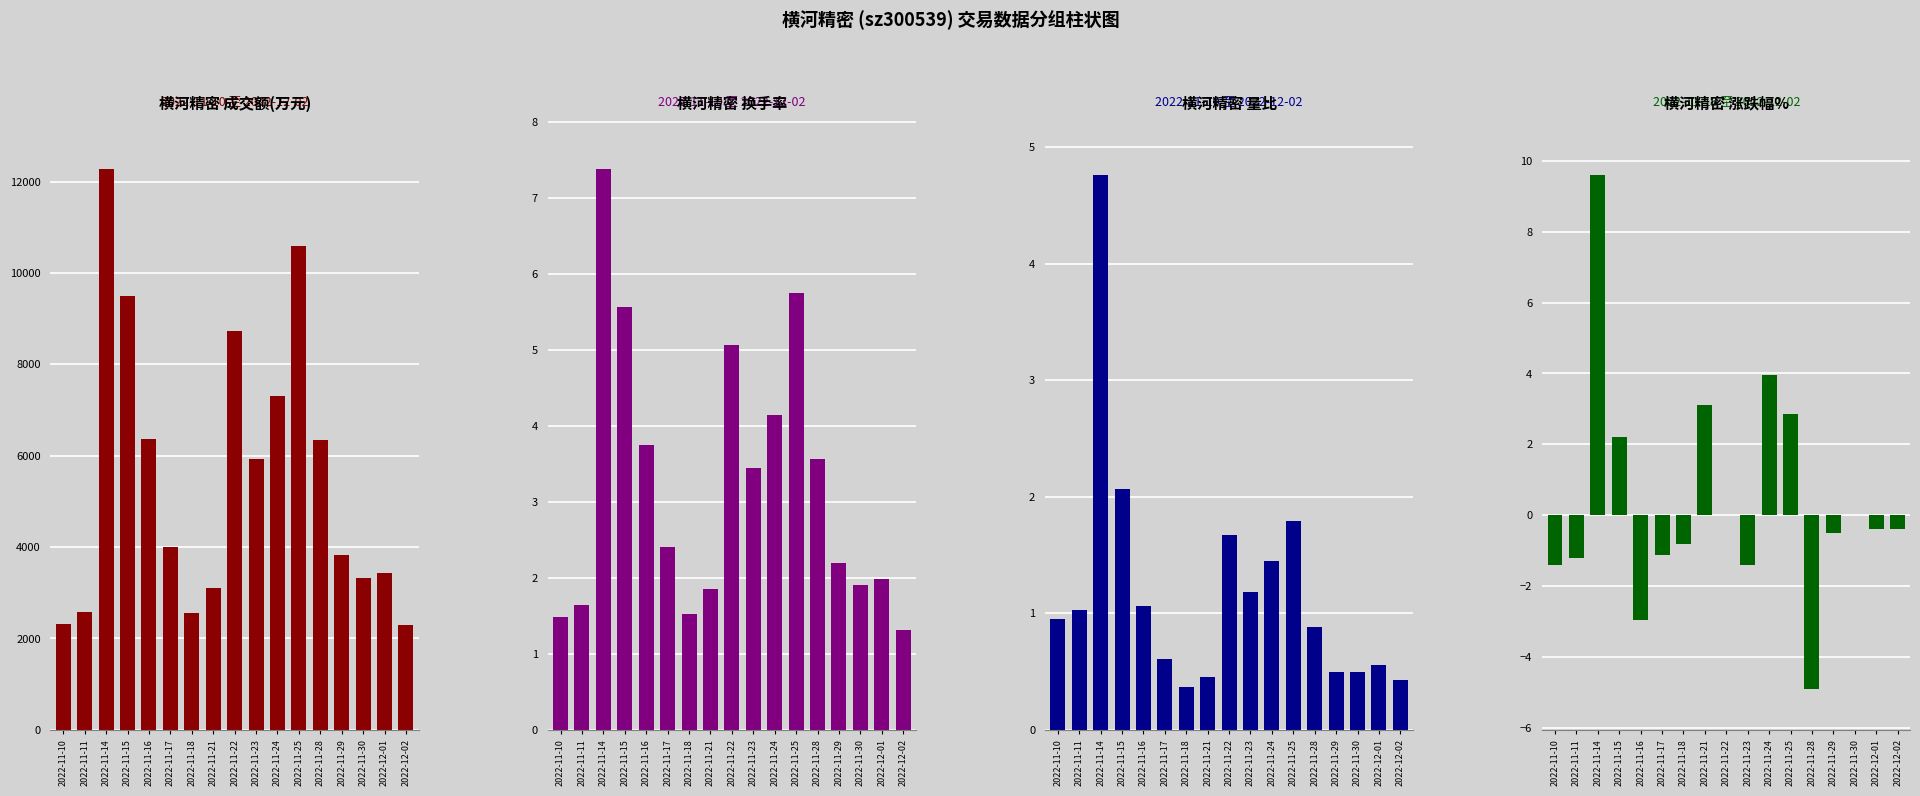

What is the sum of the 量比 values at 2022-12-02 and 2022-12-01?

1.0